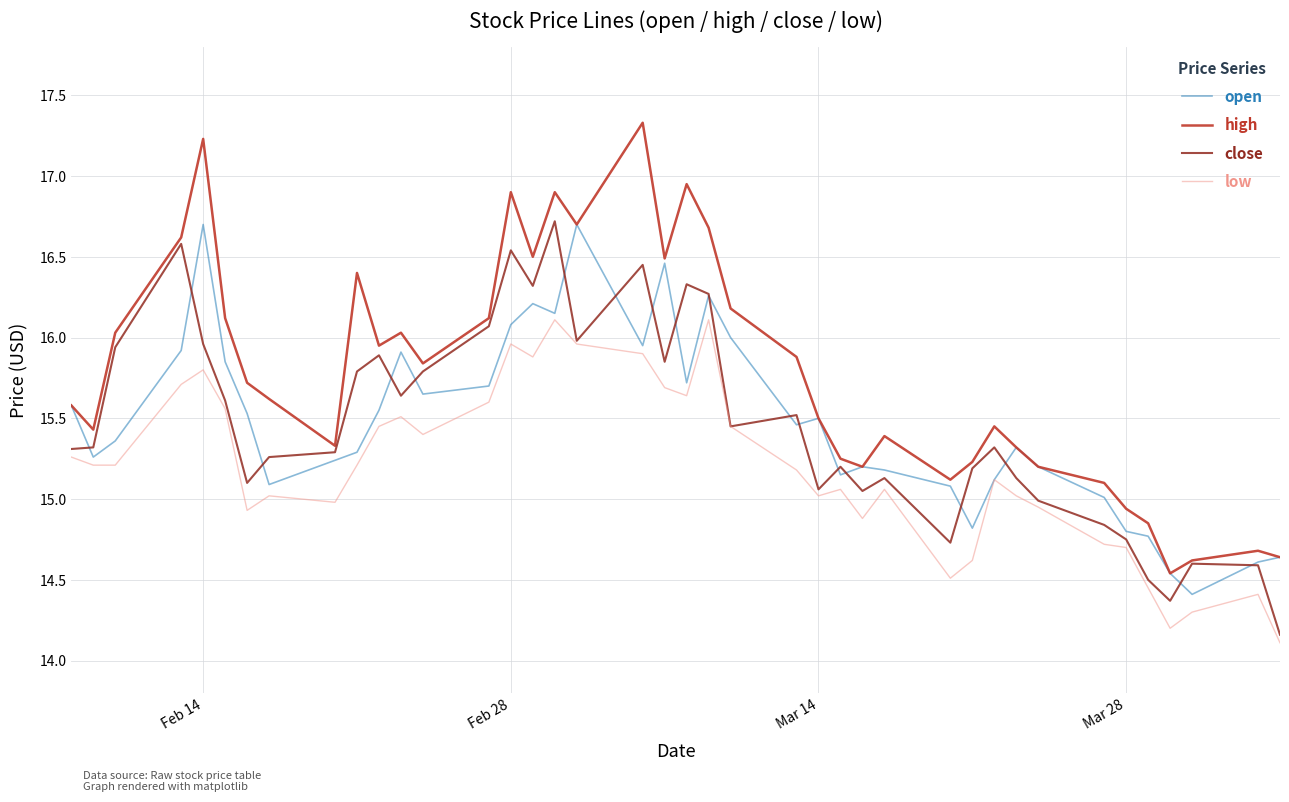

Which series has the largest range (max minus min)?

high